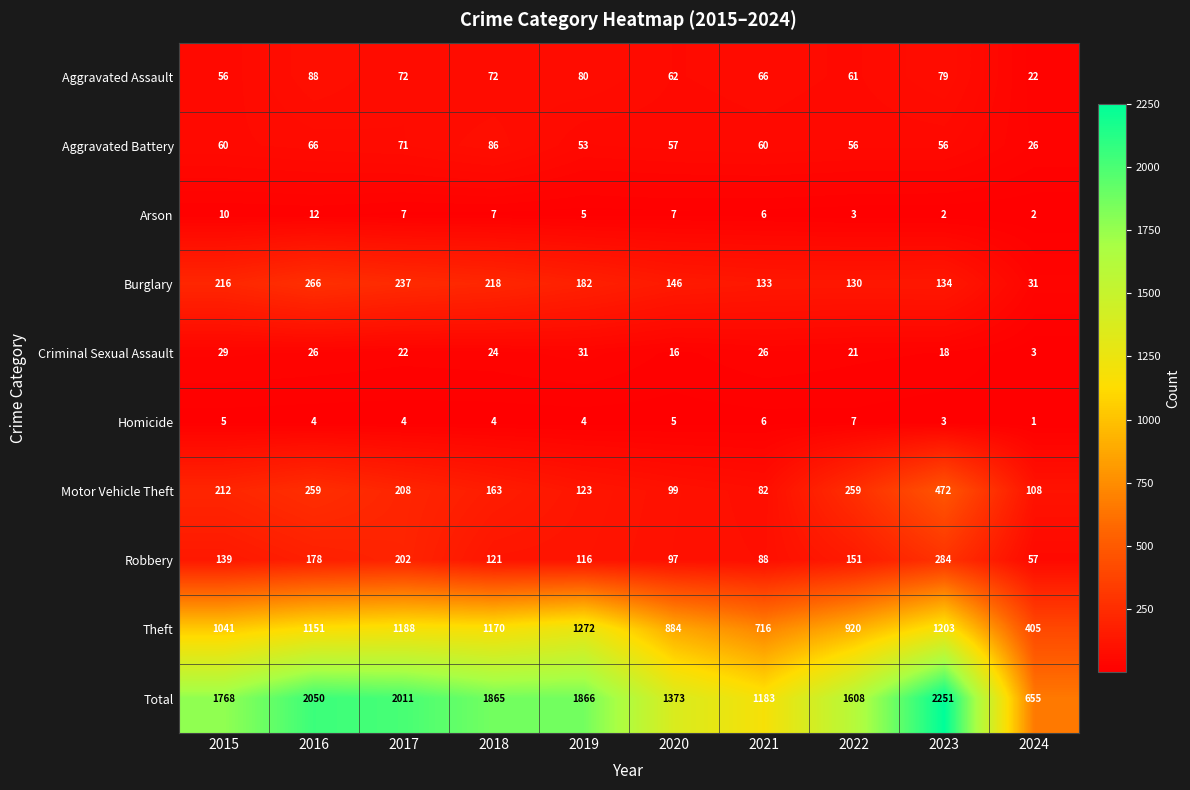

At which label is Theft closest to 838?

2020